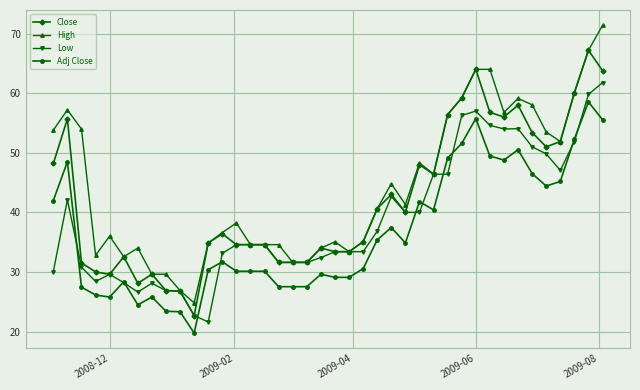

What is the sum of all High values?

1768.4